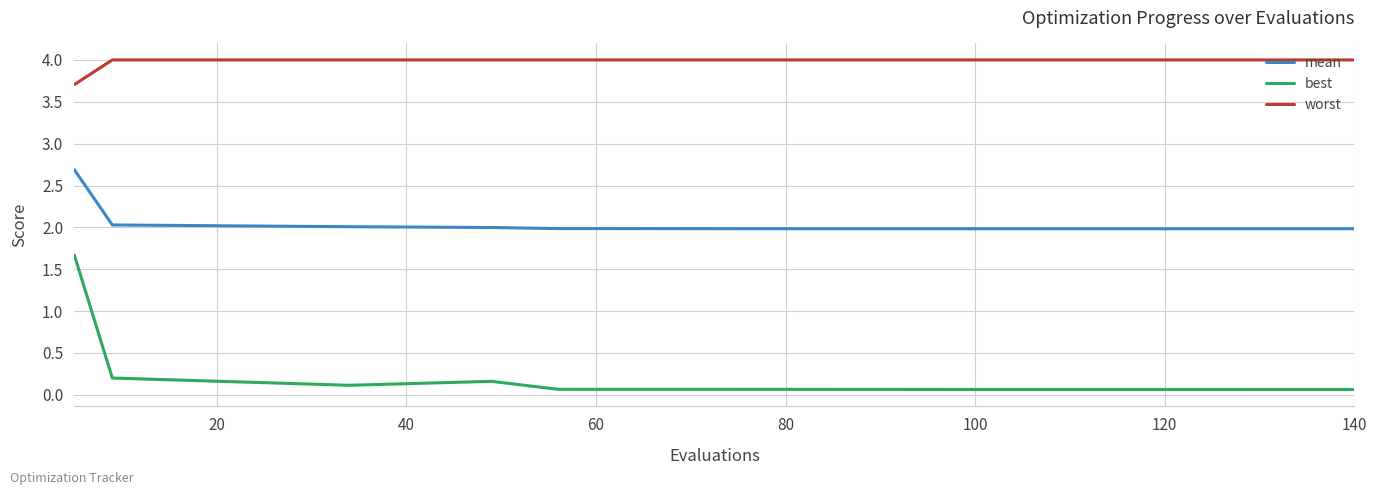

What is the minimum value for mean?

2.0